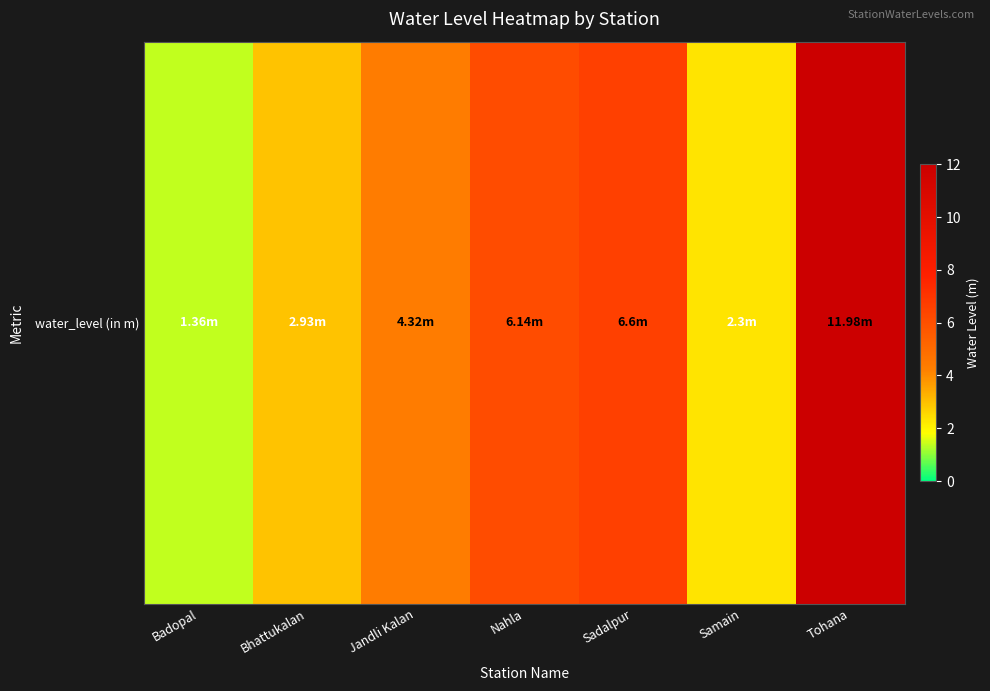

Reading right to left, list all the values displayed in this chart.

12.0	2.3	6.6	6.1	4.3	2.9	1.4